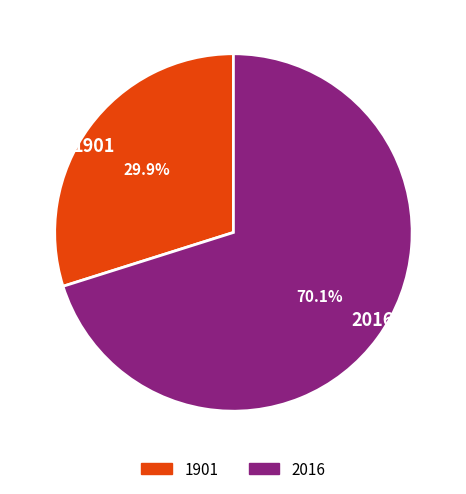

Is it true that 2016 is 77% of the pie?

False